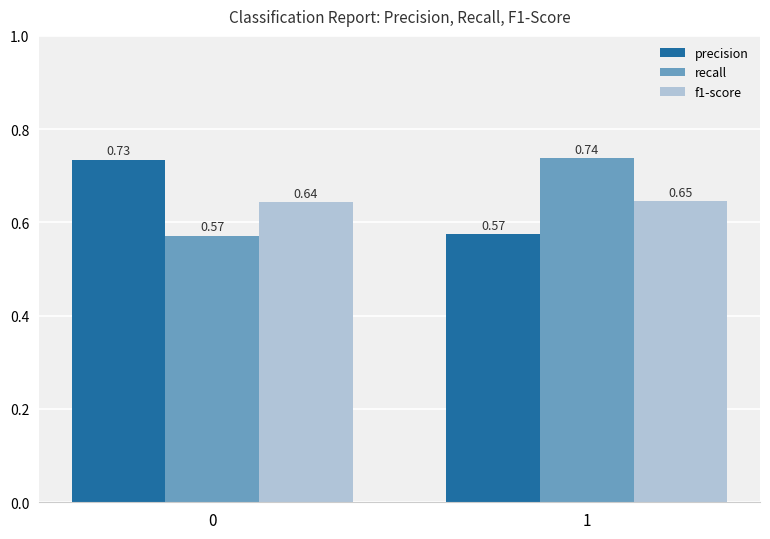

What is the difference between the precision values at 0 and 1?

0.2